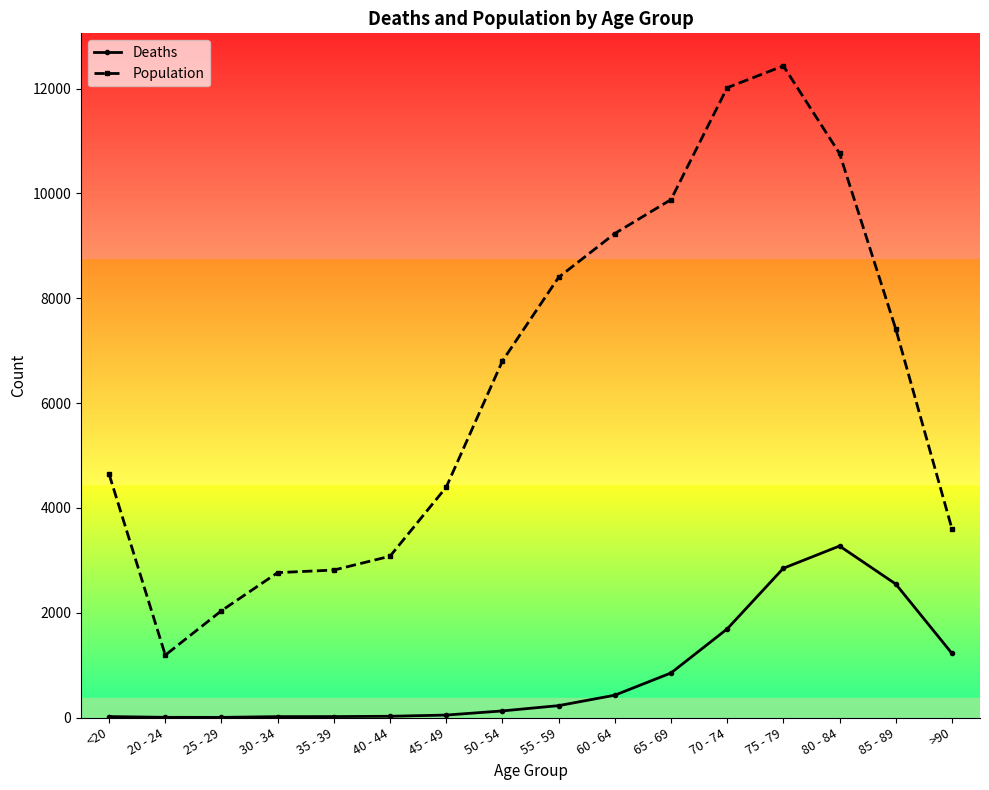

Rank the series at <20 from highest to lowest value.

Population, Deaths